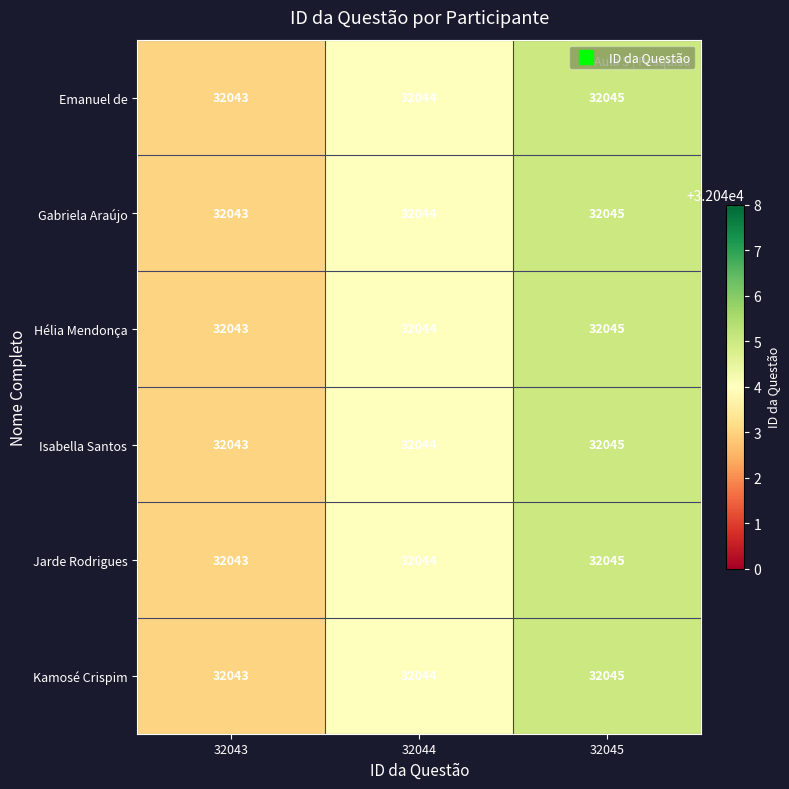

What is the sum of all Gabriela Araújo values?

96132